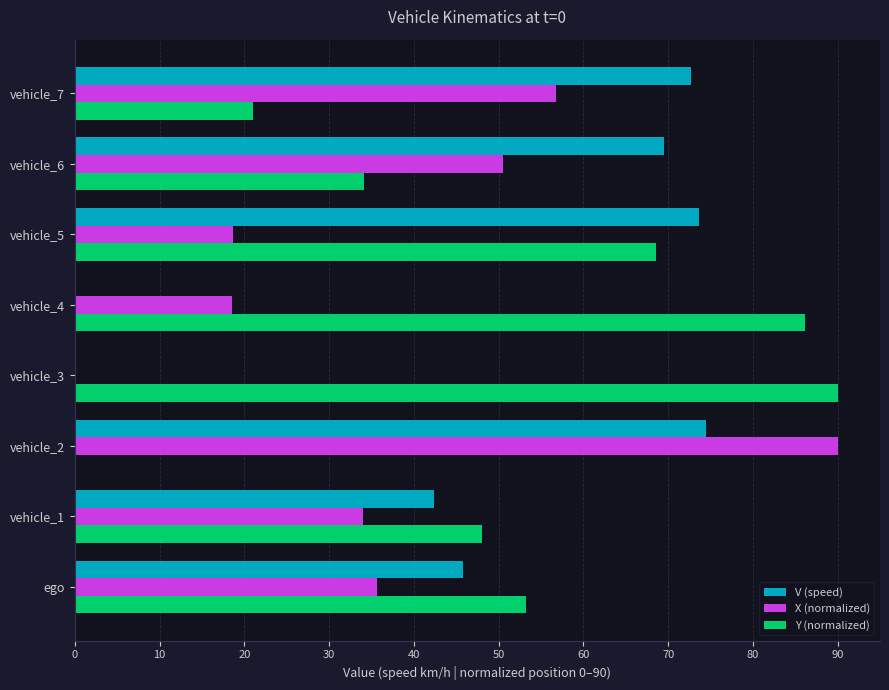

What is the highest value of the Y (normalized) series?

90.0